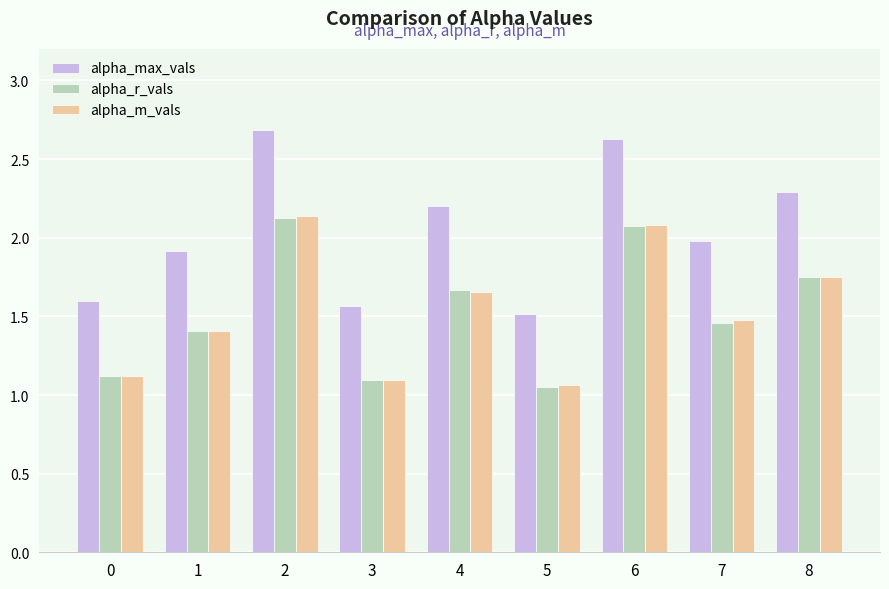

What is the difference between the alpha_m_vals values at 1 and 0?

0.3